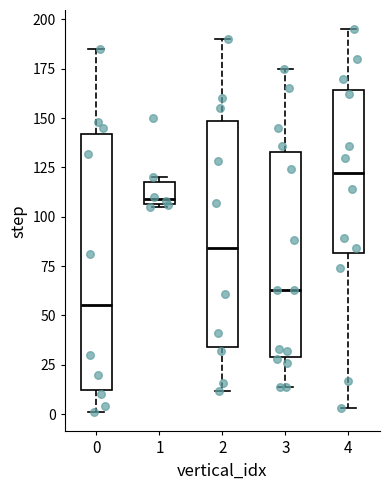

Where does the lower whisker of the box at x = 0 end on the y-axis? The values are not printed on the chart, so give them approximately, as read against the axis.

0